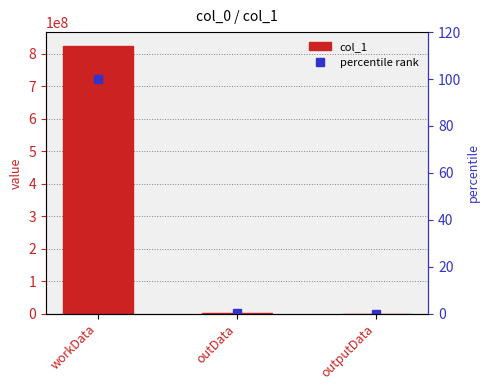

What is the value of the col_1 bar at the 1st from the left?

825511336.0